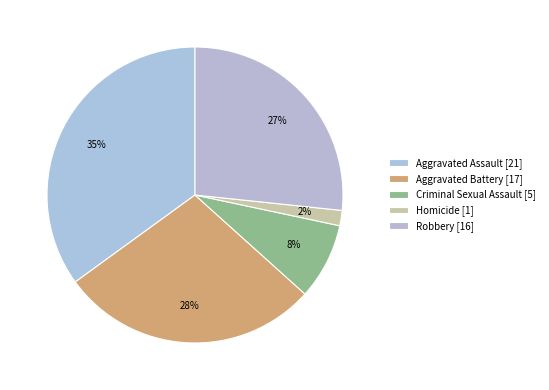

Does Aggravated Assault account for over 50% of the chart?

No